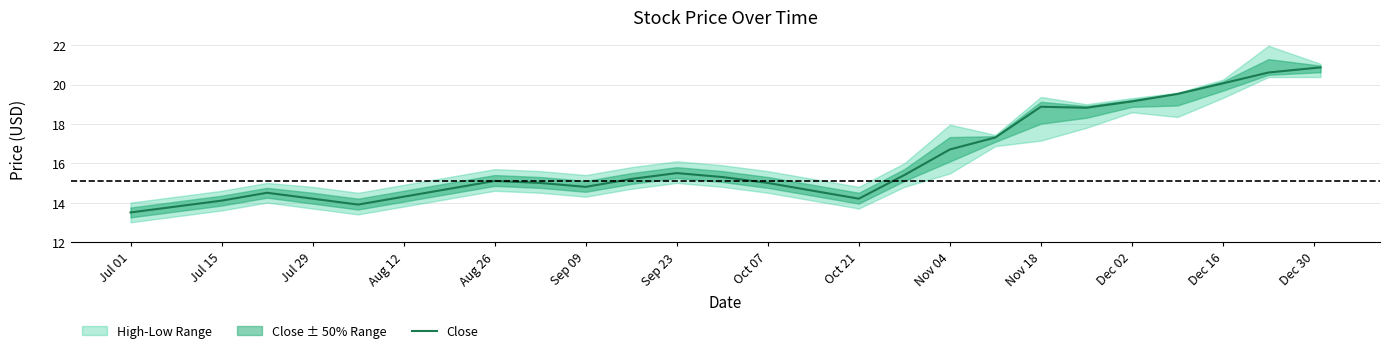

The value of Close at Aug 26 is 26.1. True or false?

False